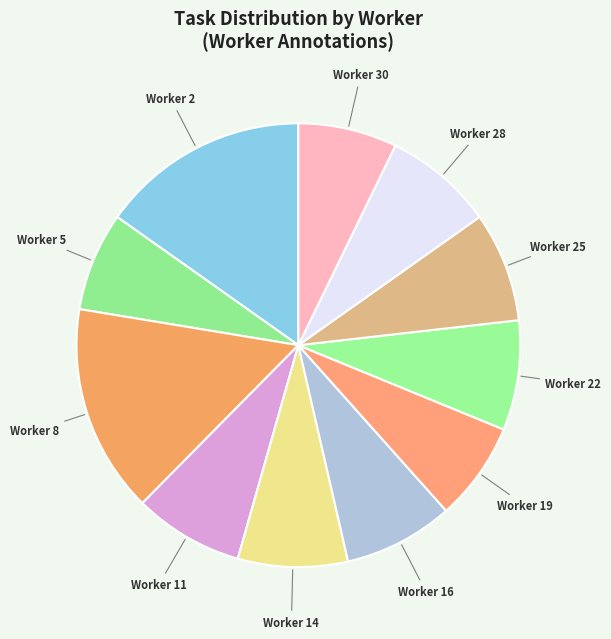

Do Worker 8 and Worker 30 together represent more than half of the pie?

No